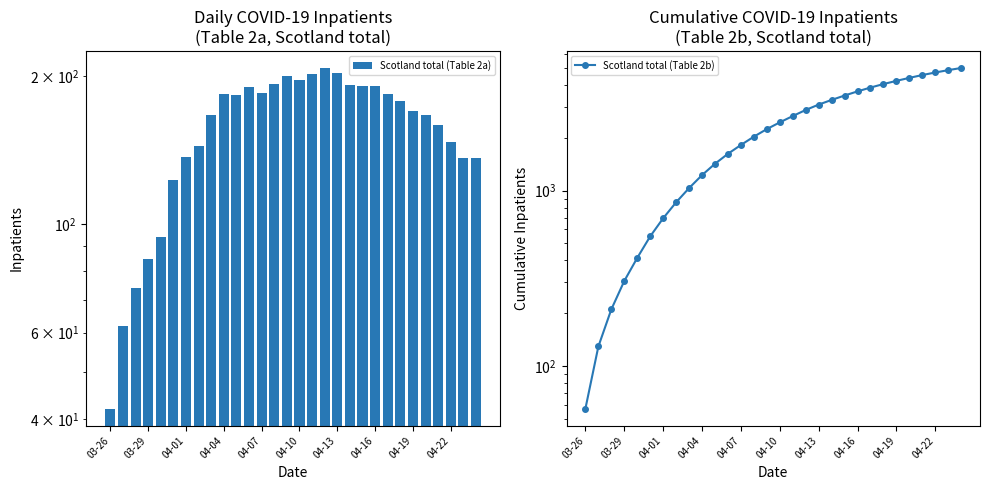

What value does the Scotland total (Table 2a) series have at 10?

183